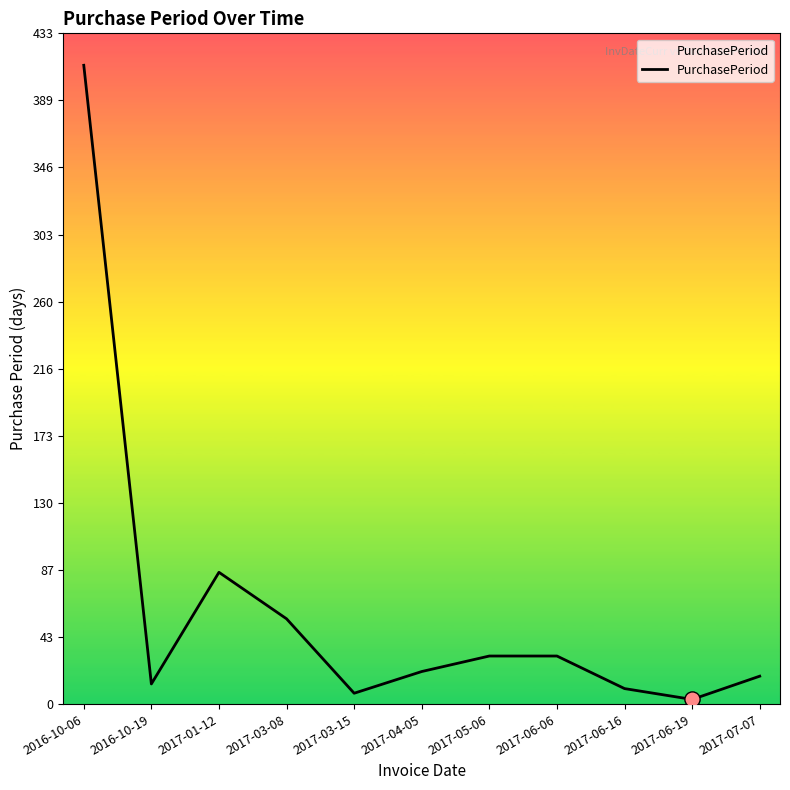

What is the ratio of the value at 2017-04-05 to the value at 2017-05-06?

0.7